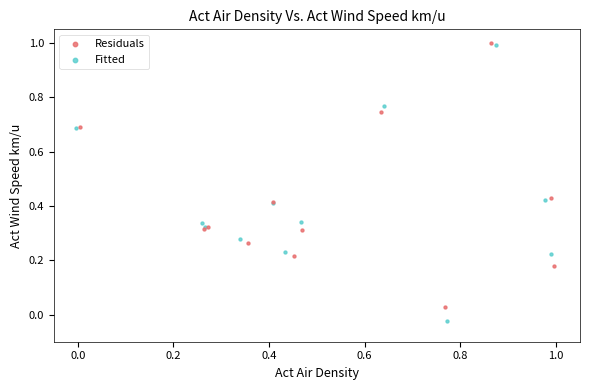

Which series has the widest spread of Y values?

Fitted